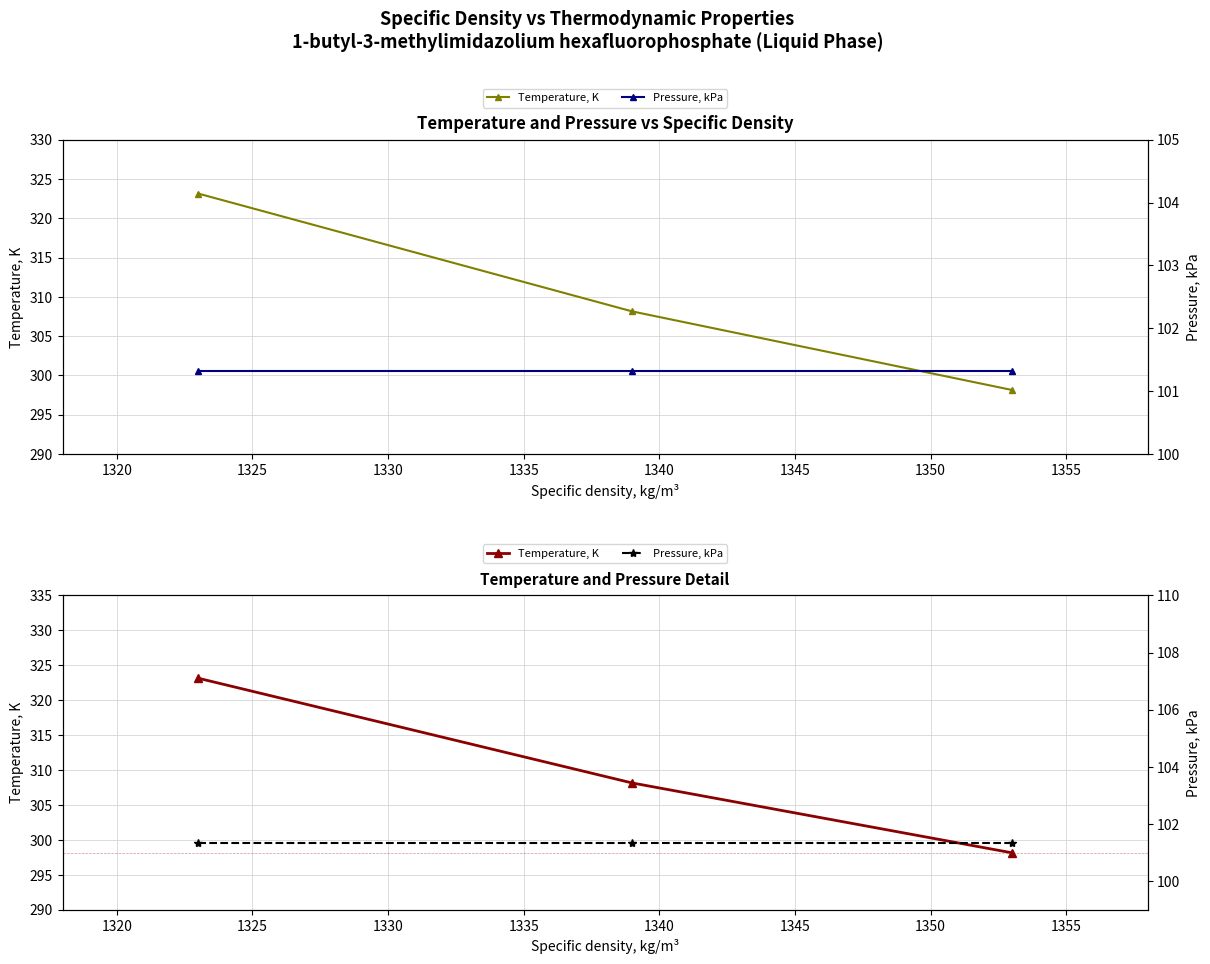

What is the value of the Temperature, K point at the 3rd from the left?

323.1